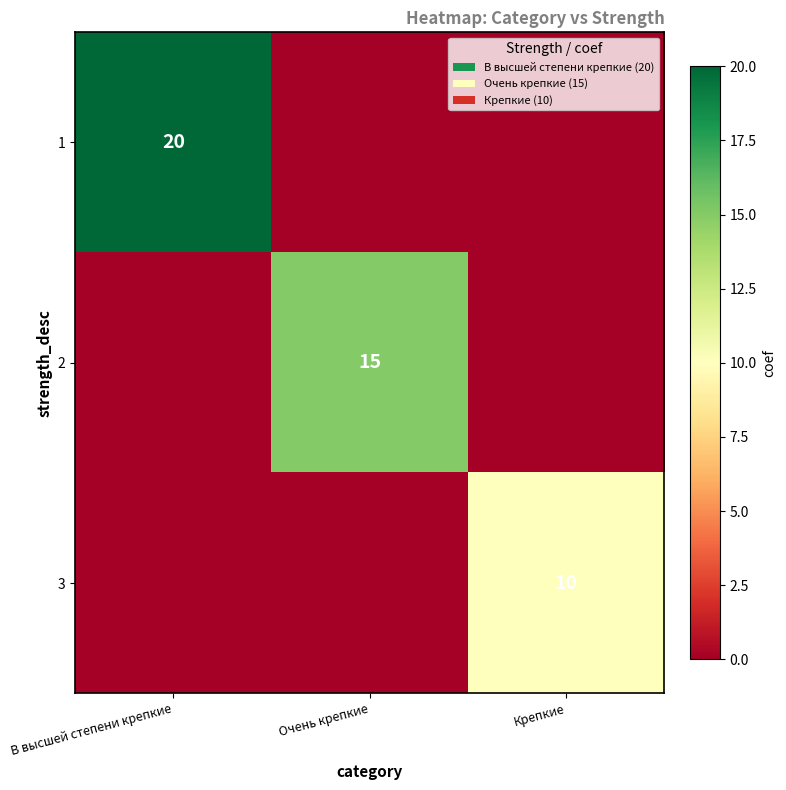

What is the spread (max minus min) of values at В высшей степени крепкие?

20